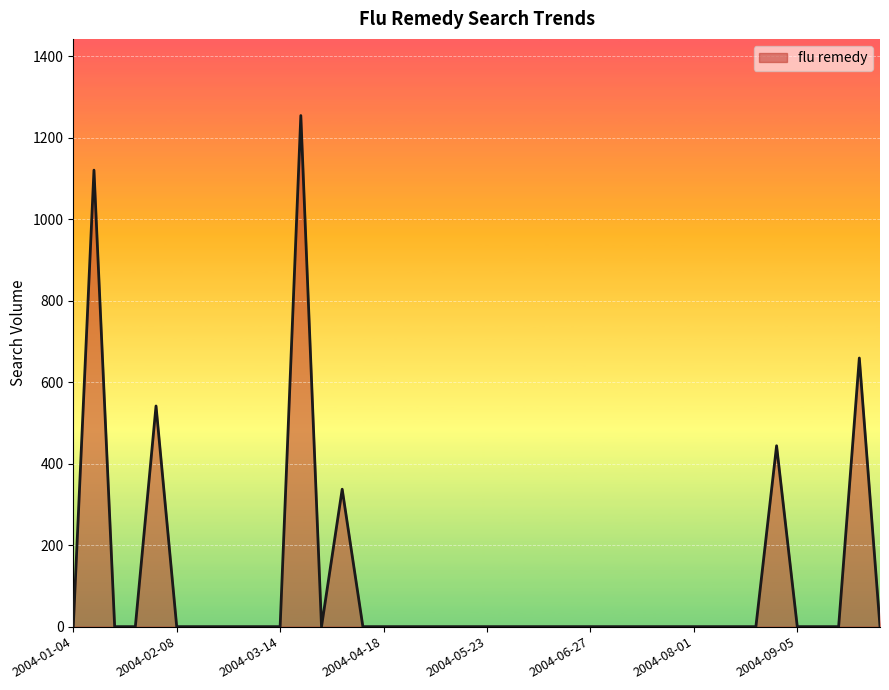

Reading left to right, what are all the values shown in this chart?

0.0	1120.3	0.0	0.0	541.5	0.0	0.0	0.0	0.0	0.0	0.0	1254.3	0.0	337.3	0.0	0.0	0.0	0.0	0.0	0.0	0.0	0.0	0.0	0.0	0.0	0.0	0.0	0.0	0.0	0.0	0.0	0.0	0.0	0.0	443.9	0.0	0.0	0.0	659.2	0.0